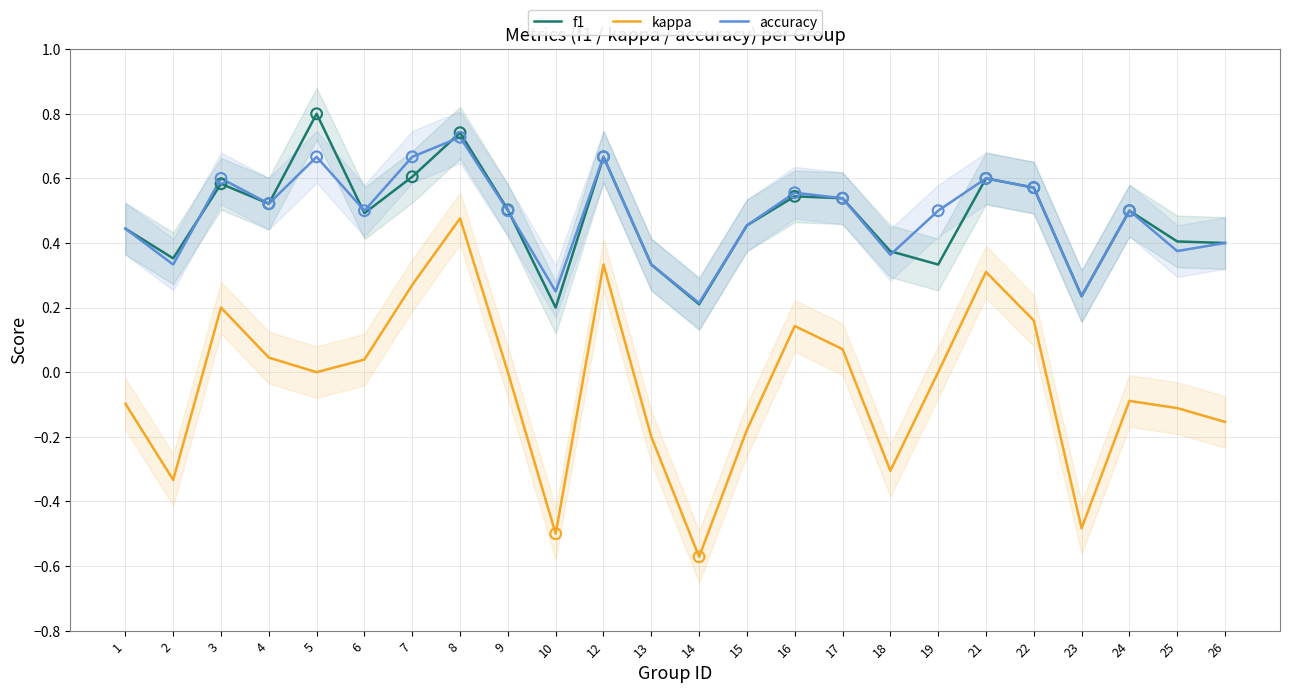

At which category is the sum across all series the highest?

8